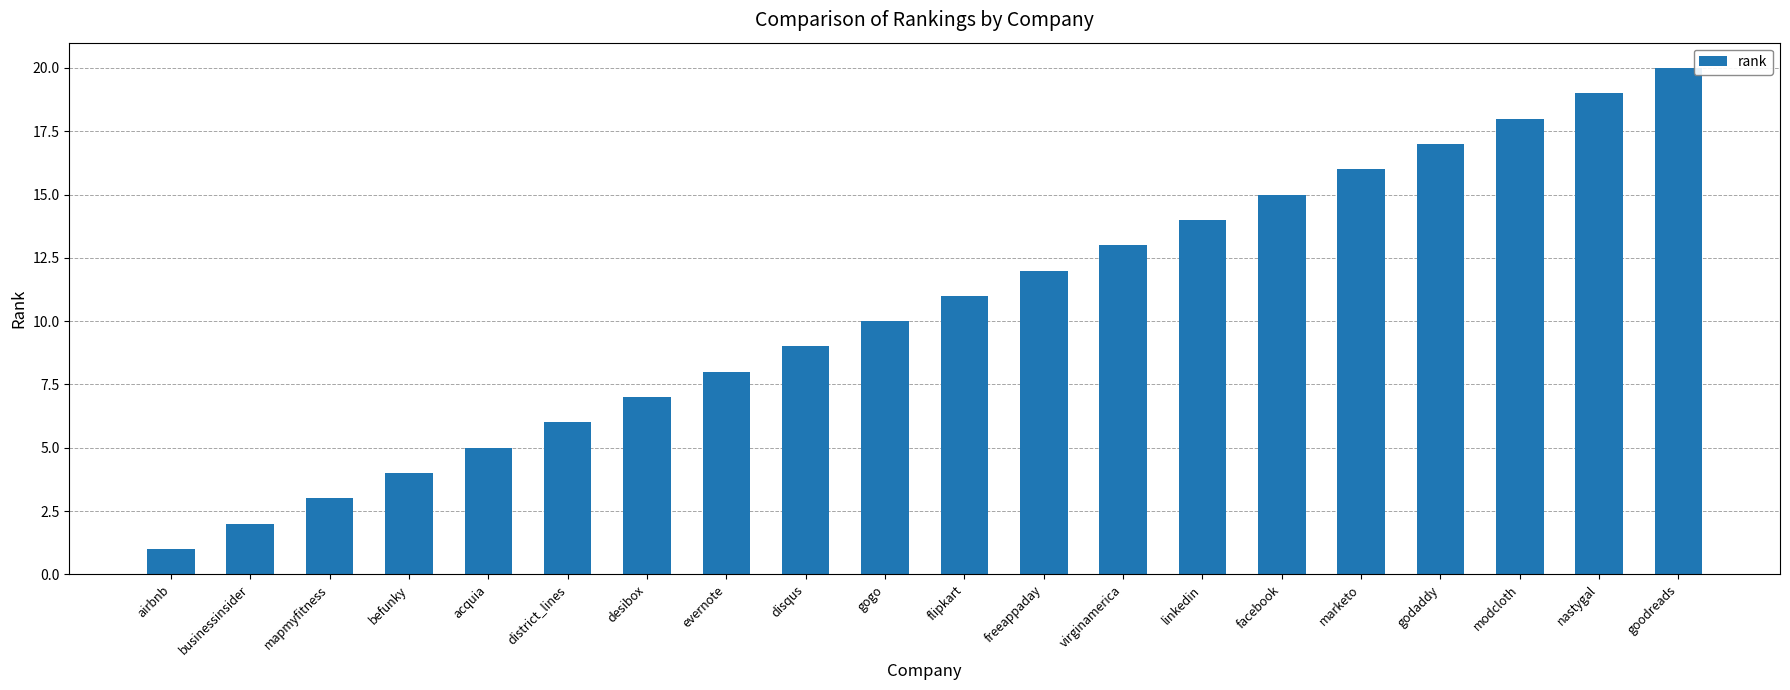

What is the label of the 16th bar from the left?

marketo